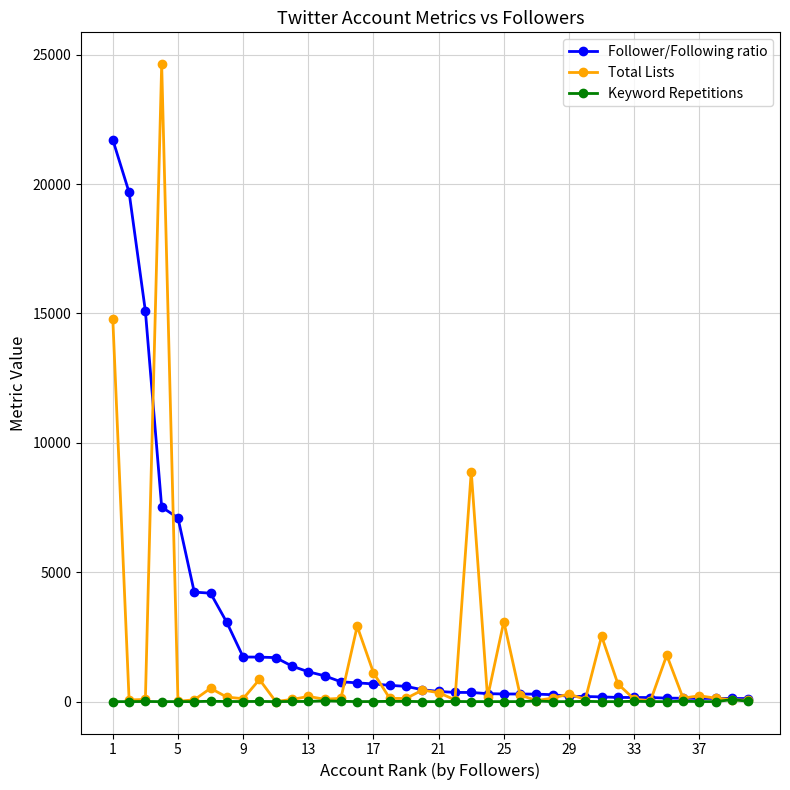

At how many categories does at least one series exceed 10844?

4